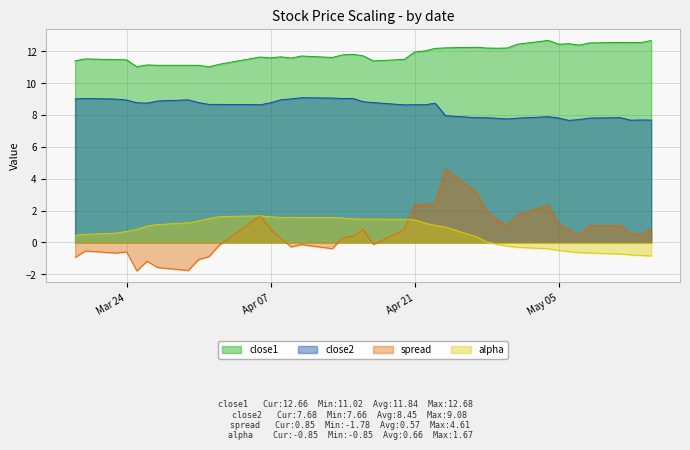

Which series has the largest range (max minus min)?

spread